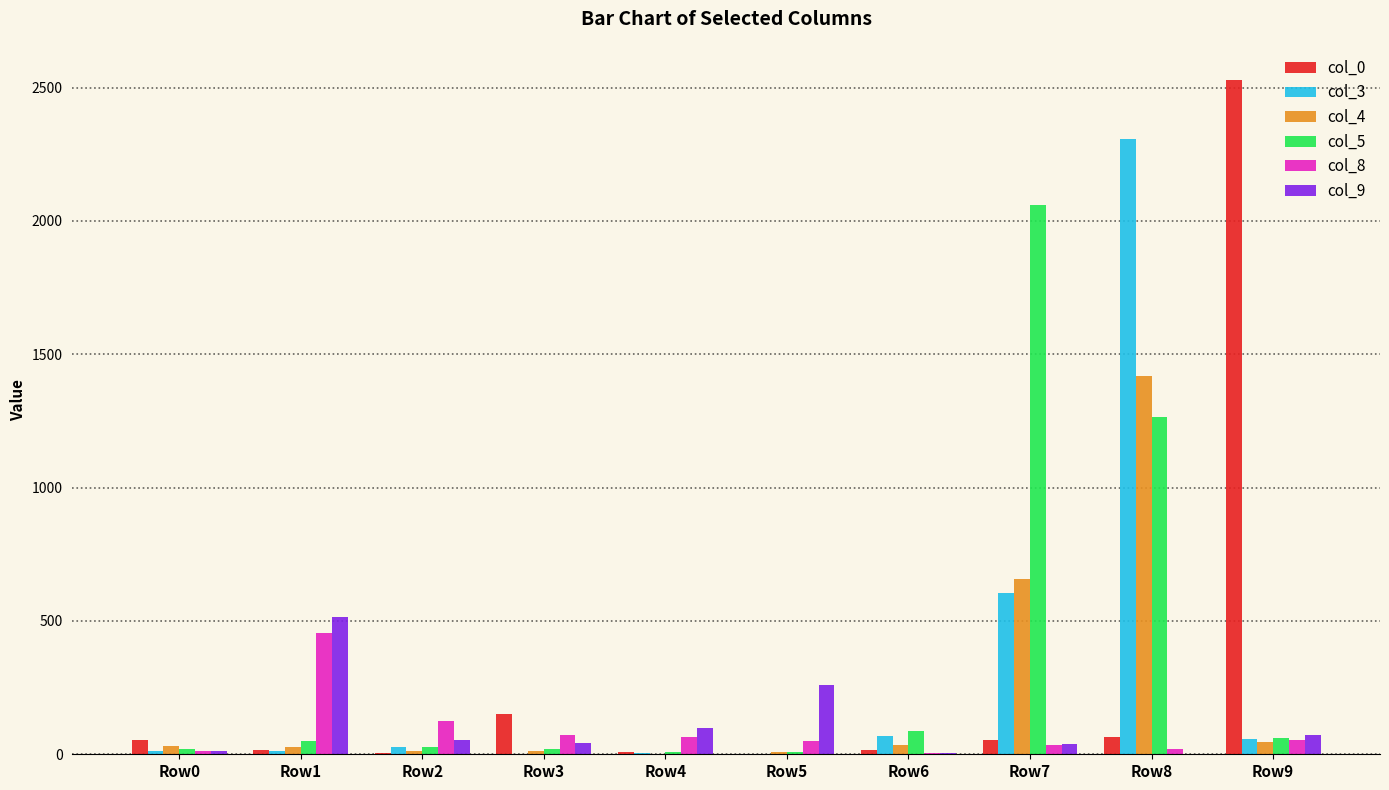

Are the bars horizontal?

No